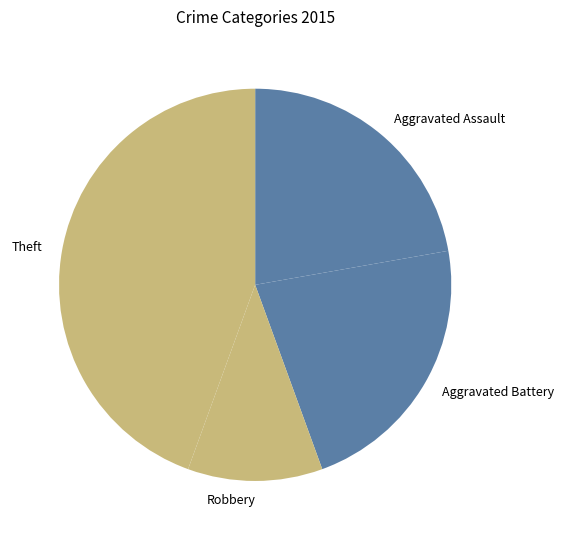

Count the number of slices in the pie.

4